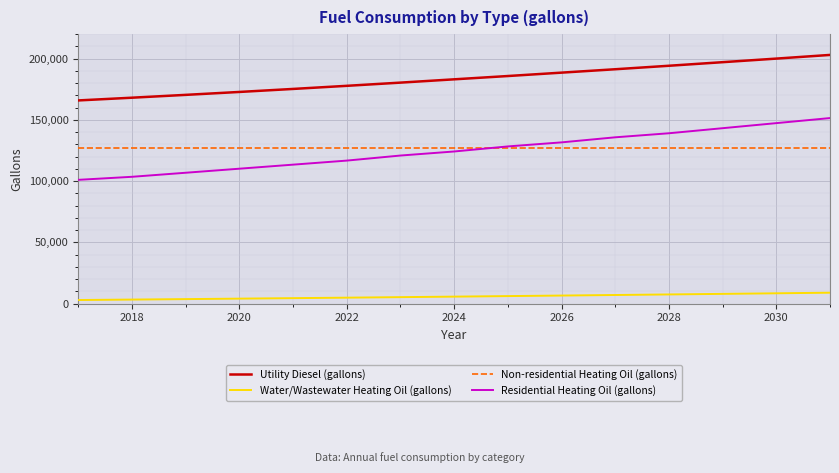

True or false: Residential Heating Oil (gallons) and Non-residential Heating Oil (gallons) cross at least once.

True